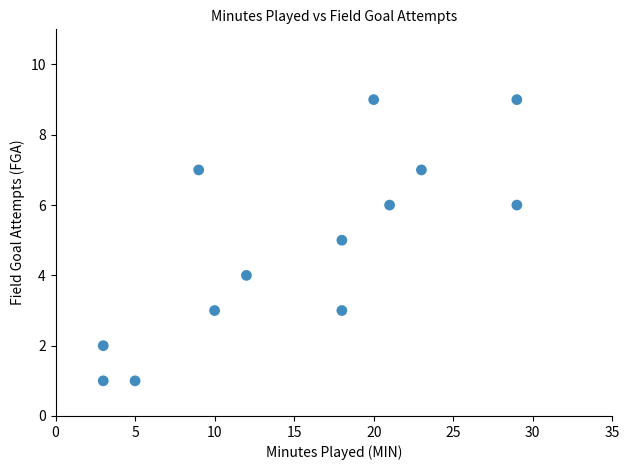

What is the range of X values (max minus min)?

26